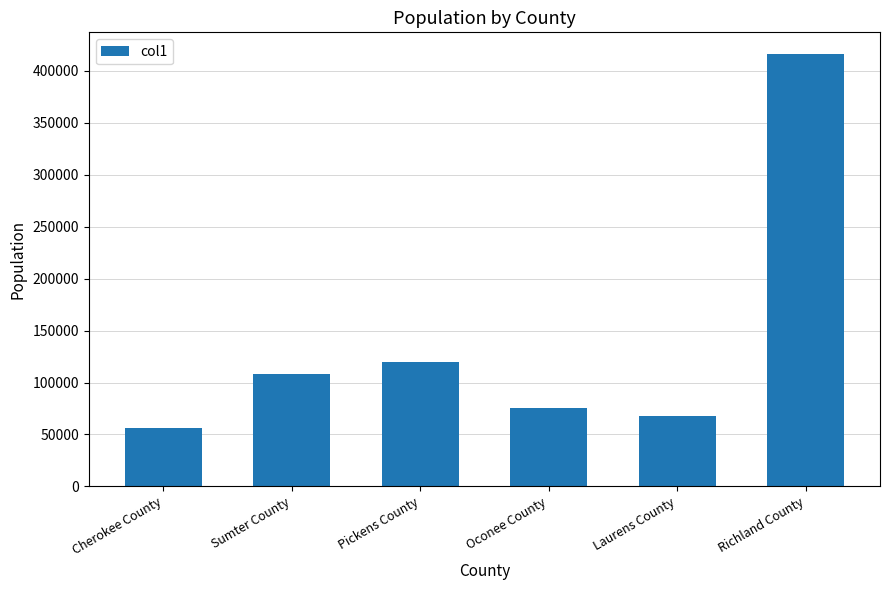

List the labels in order of value, smallest first.

Cherokee County, Laurens County, Oconee County, Sumter County, Pickens County, Richland County